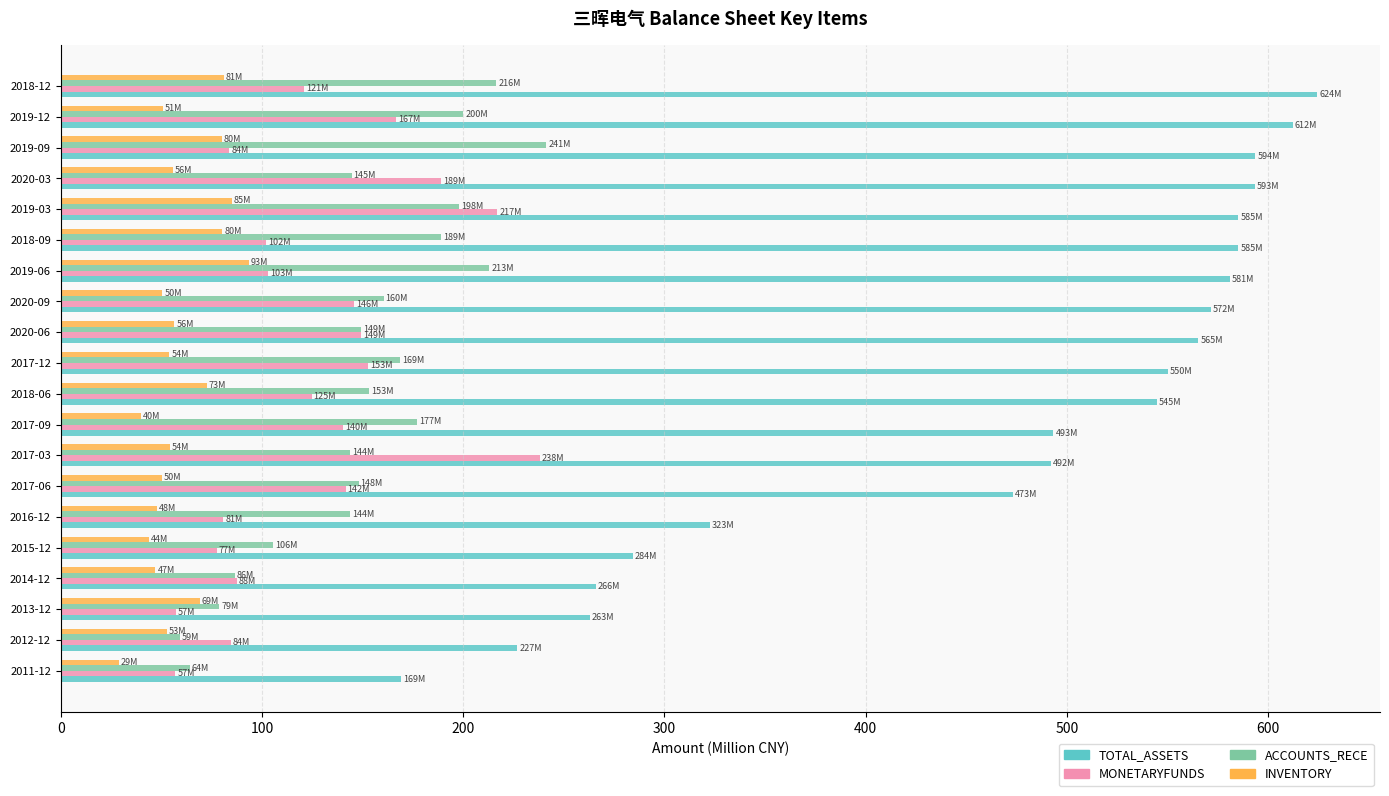

What is the total value across all series at 2017-03?

928.2